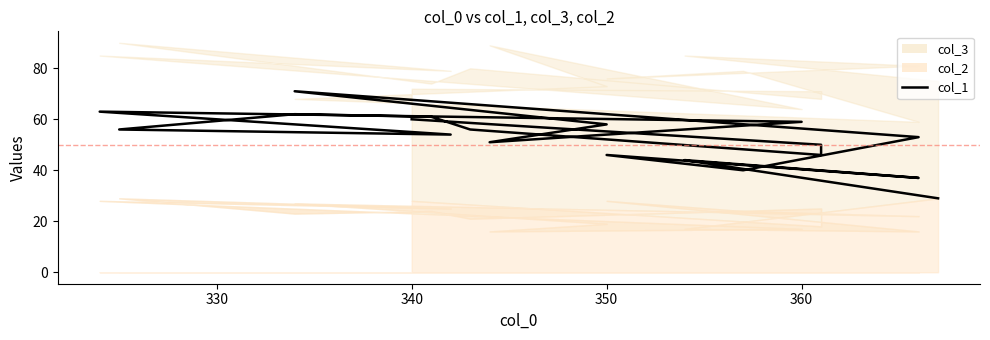

What is the value of the 14th point from the left?

62